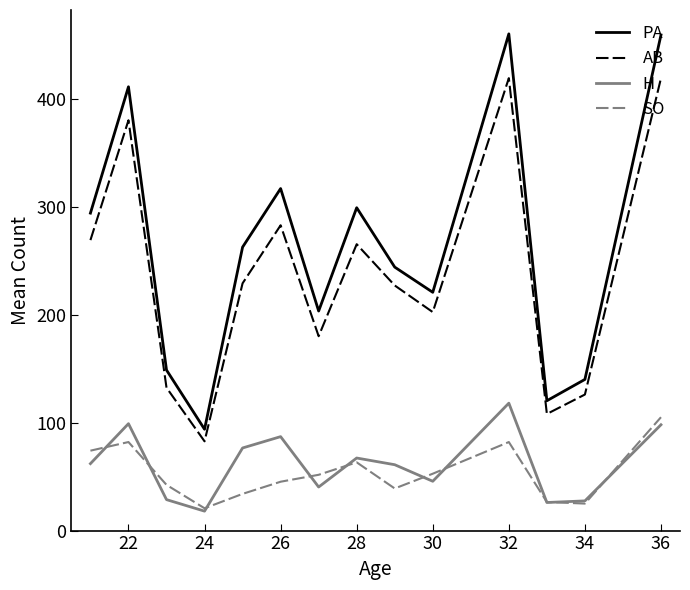

Which series has the widest spread of values?

PA